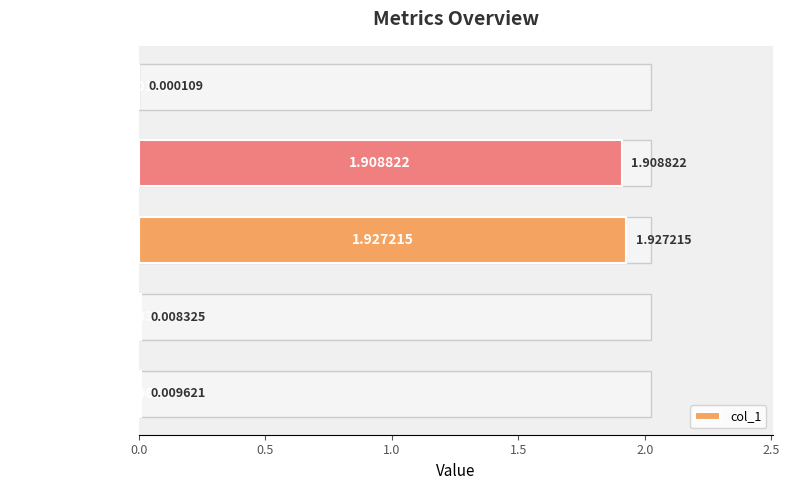

What position from the left is Training Time?

4